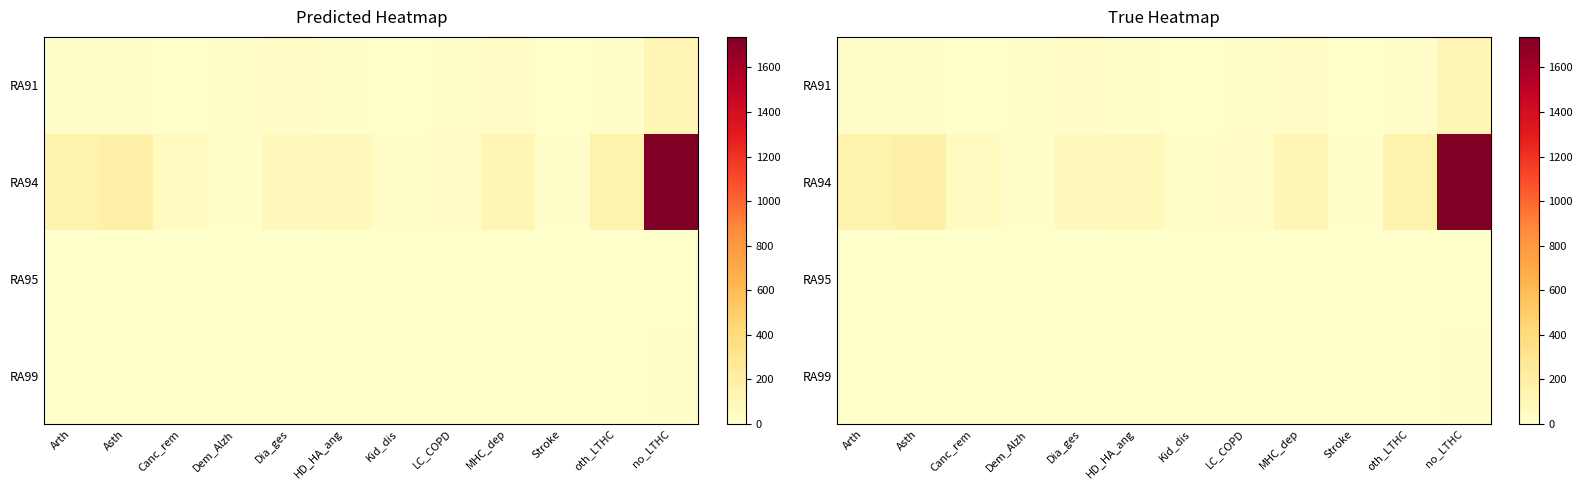

At which category does the chart reach its peak across all series?

no_LTHC